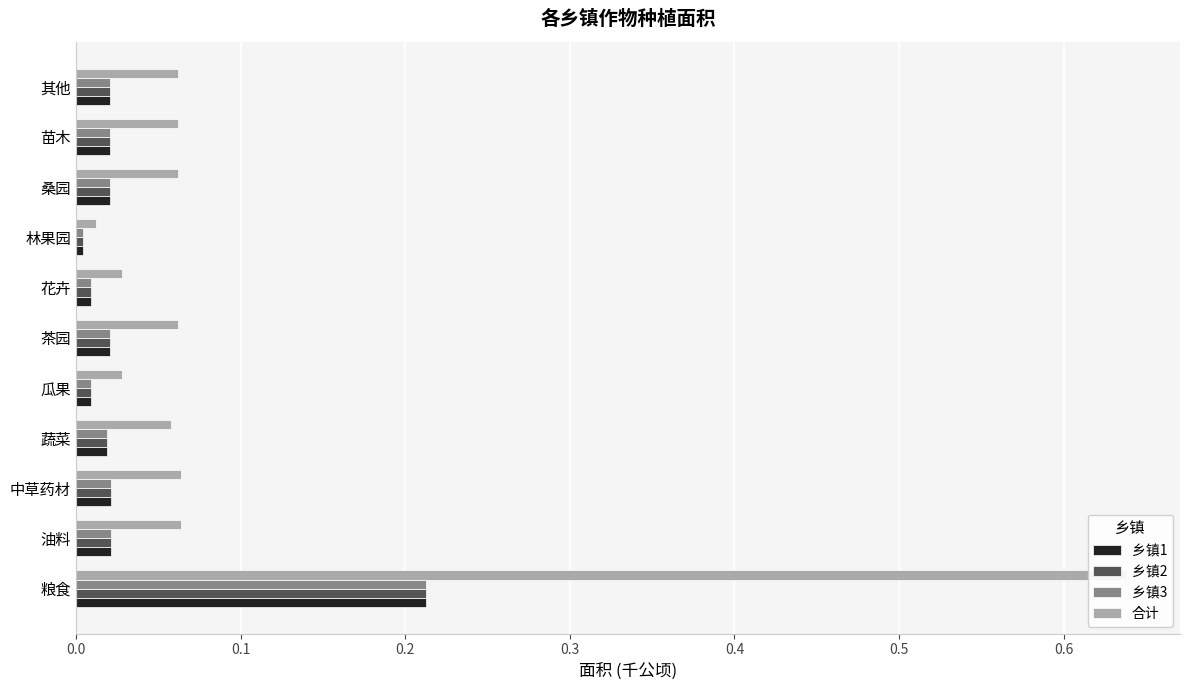

True or false: 乡镇2 has a value of 0.1 at 粮食.

False